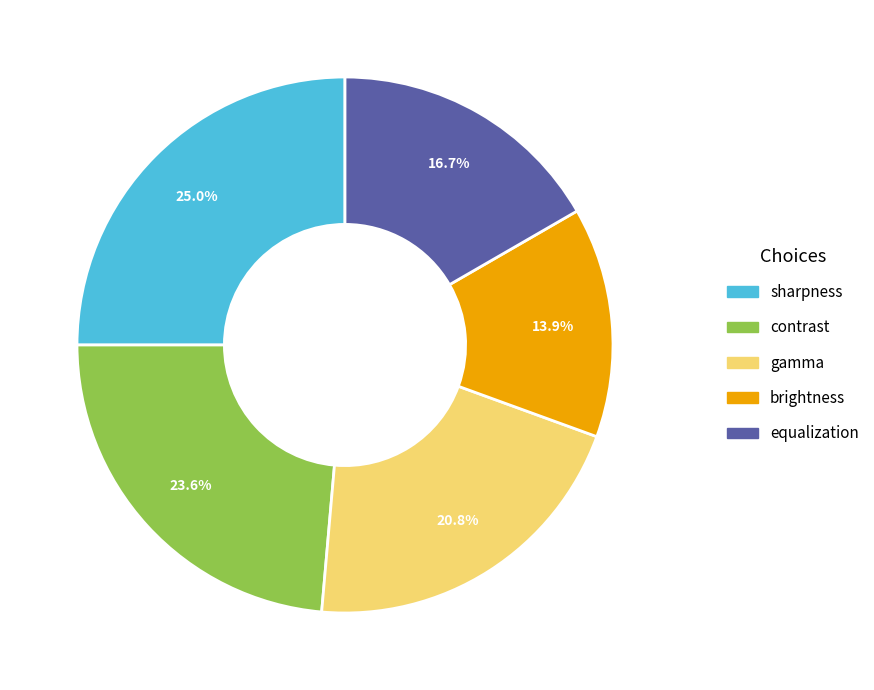

Which has a higher value, gamma or equalization?

gamma